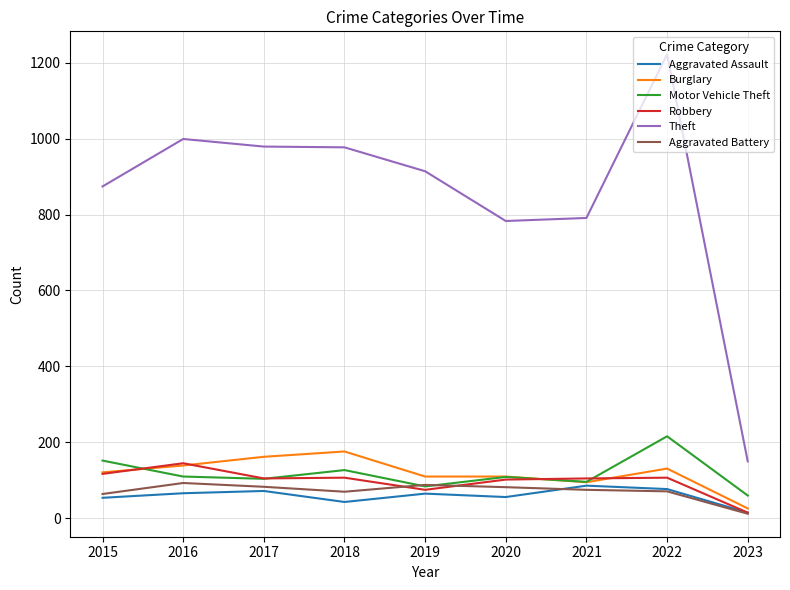

Does the chart display data point markers on the line(s)?

No